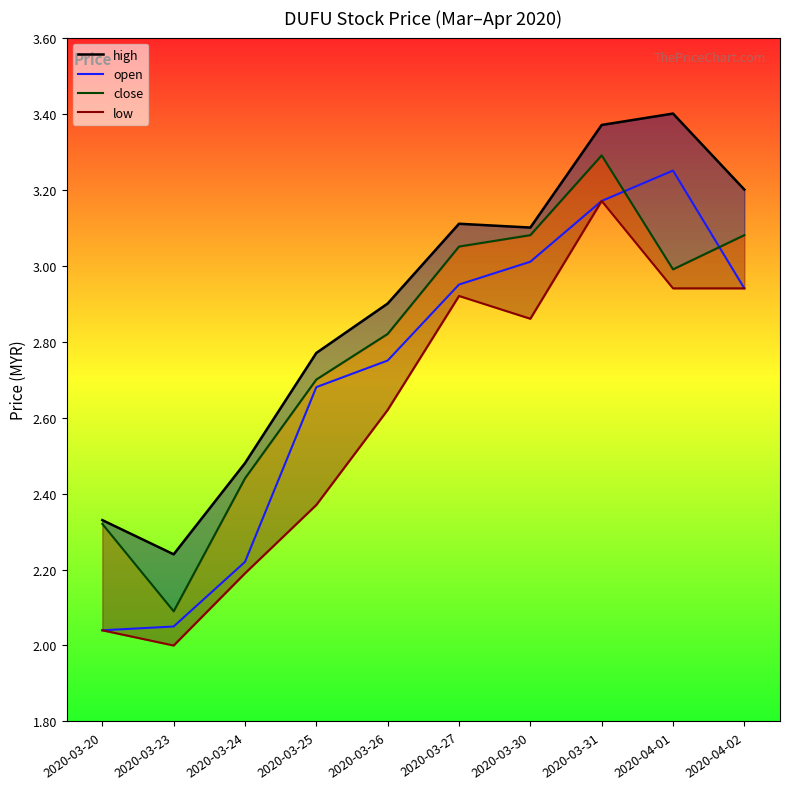

The close series shows 3.3 at 2020-03-31. True or false?

True